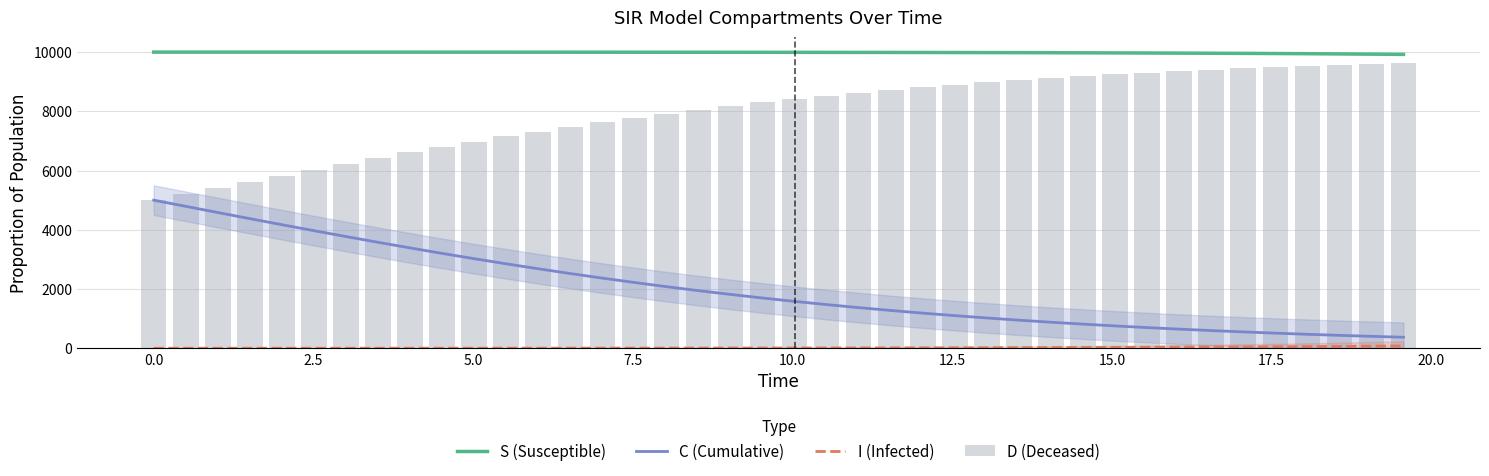

What is the maximum value for C (Cumulative)?

5000.0